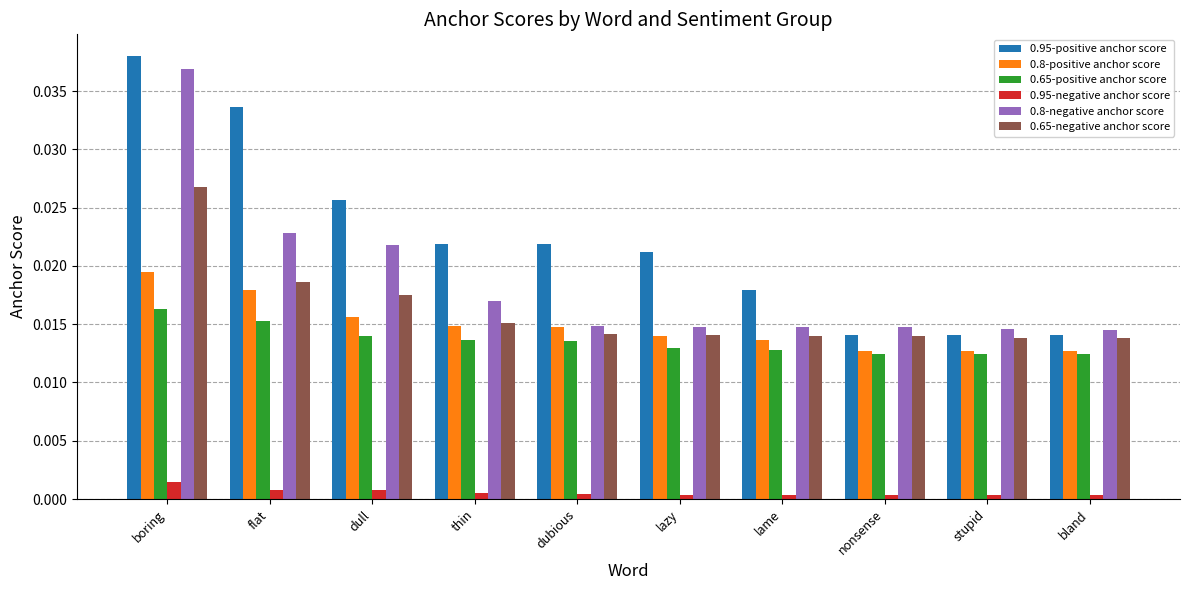

What is the total value across all series at thin?

0.1